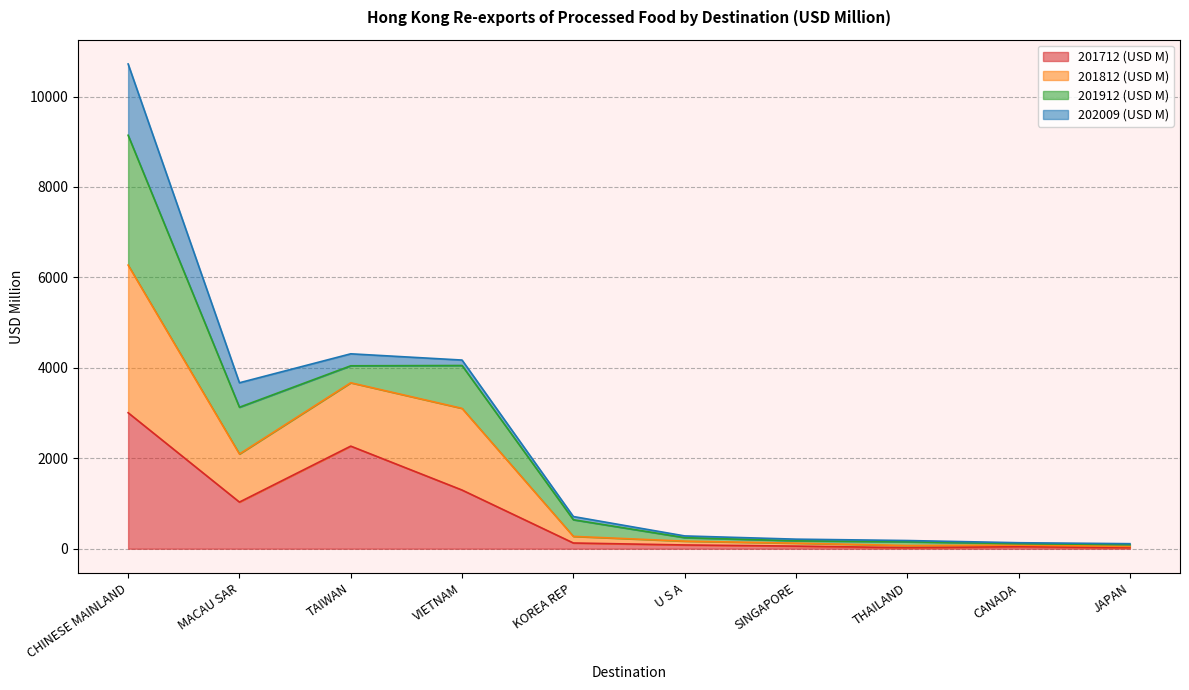

Where is the first local maximum for 201712 (USD M)?

TAIWAN